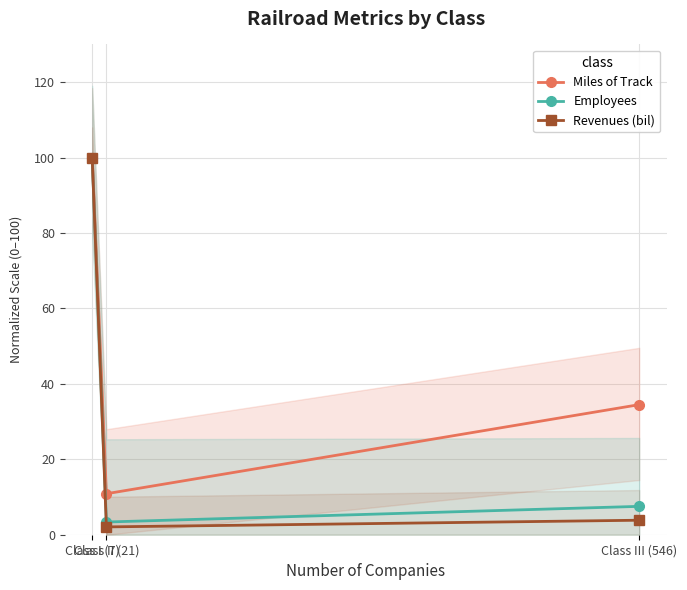

What position from the left is Class III (546)?

3